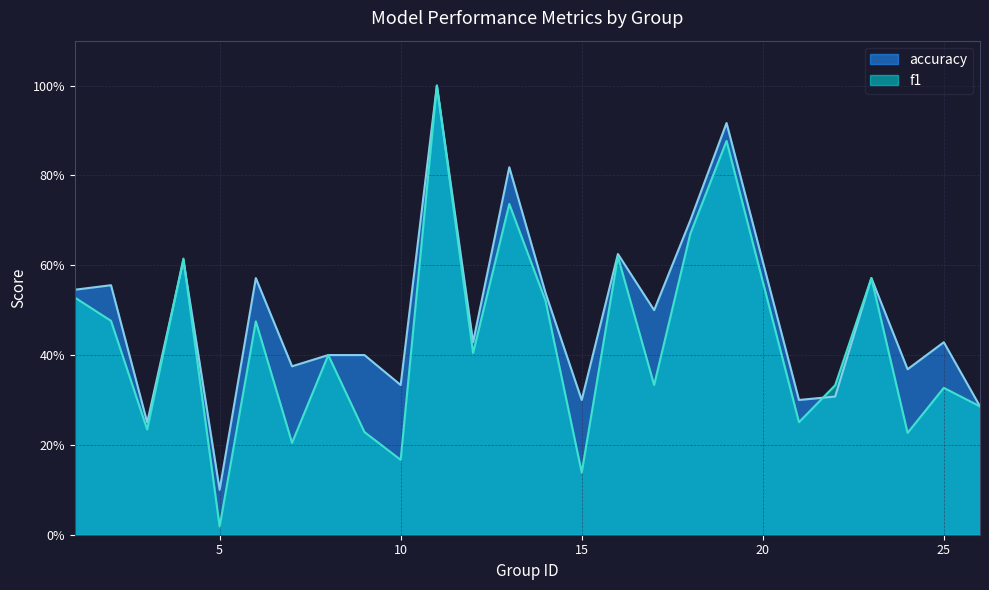

At 11, list the series in order from largest to smallest.

f1, accuracy